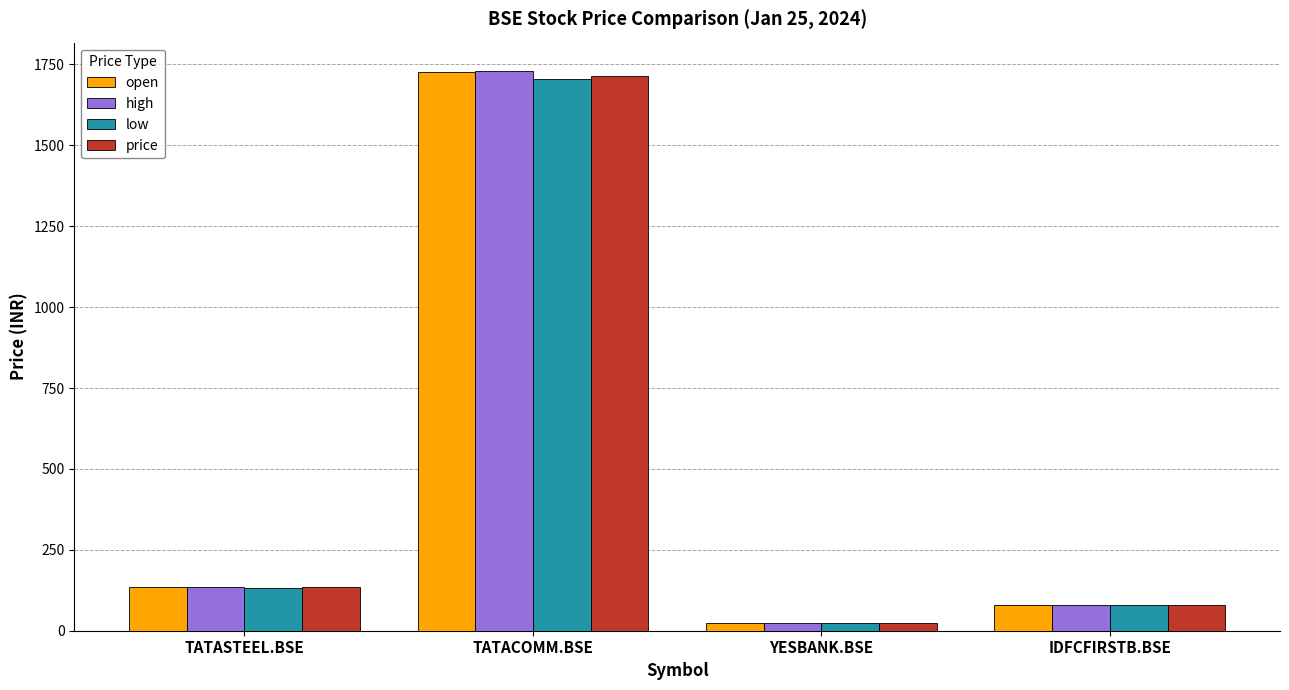

Reading left to right, list all the values displayed in this chart.

open: TATASTEEL.BSE=136.3	TATACOMM.BSE=1726.5	YESBANK.BSE=24.8	IDFCFIRSTB.BSE=80.2
high: TATASTEEL.BSE=136.3	TATACOMM.BSE=1731.0	YESBANK.BSE=25.3	IDFCFIRSTB.BSE=80.8
low: TATASTEEL.BSE=132.0	TATACOMM.BSE=1705.0	YESBANK.BSE=24.7	IDFCFIRSTB.BSE=78.9
price: TATASTEEL.BSE=133.7	TATACOMM.BSE=1715.7	YESBANK.BSE=24.9	IDFCFIRSTB.BSE=80.1